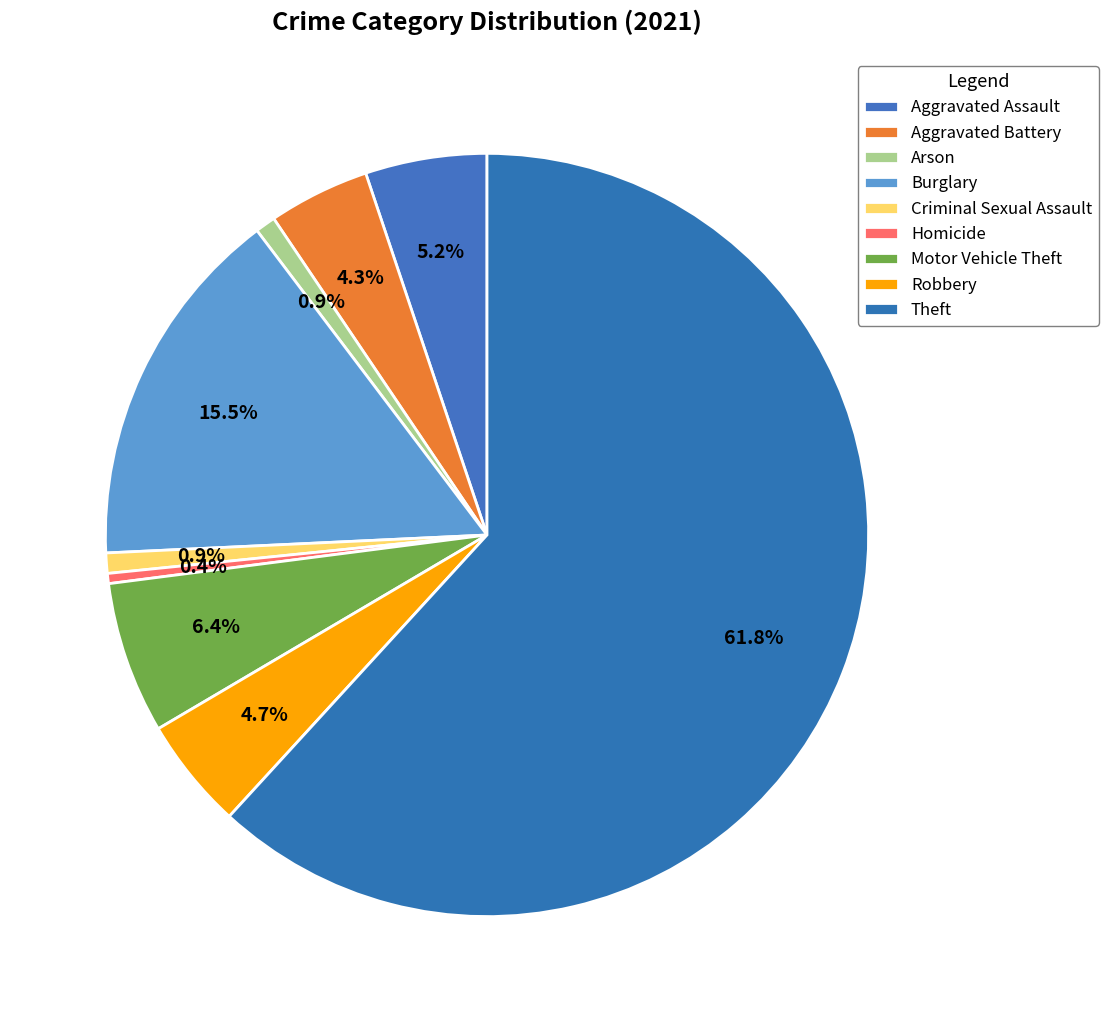

The Homicide slice represents 0% of the pie. True or false?

True